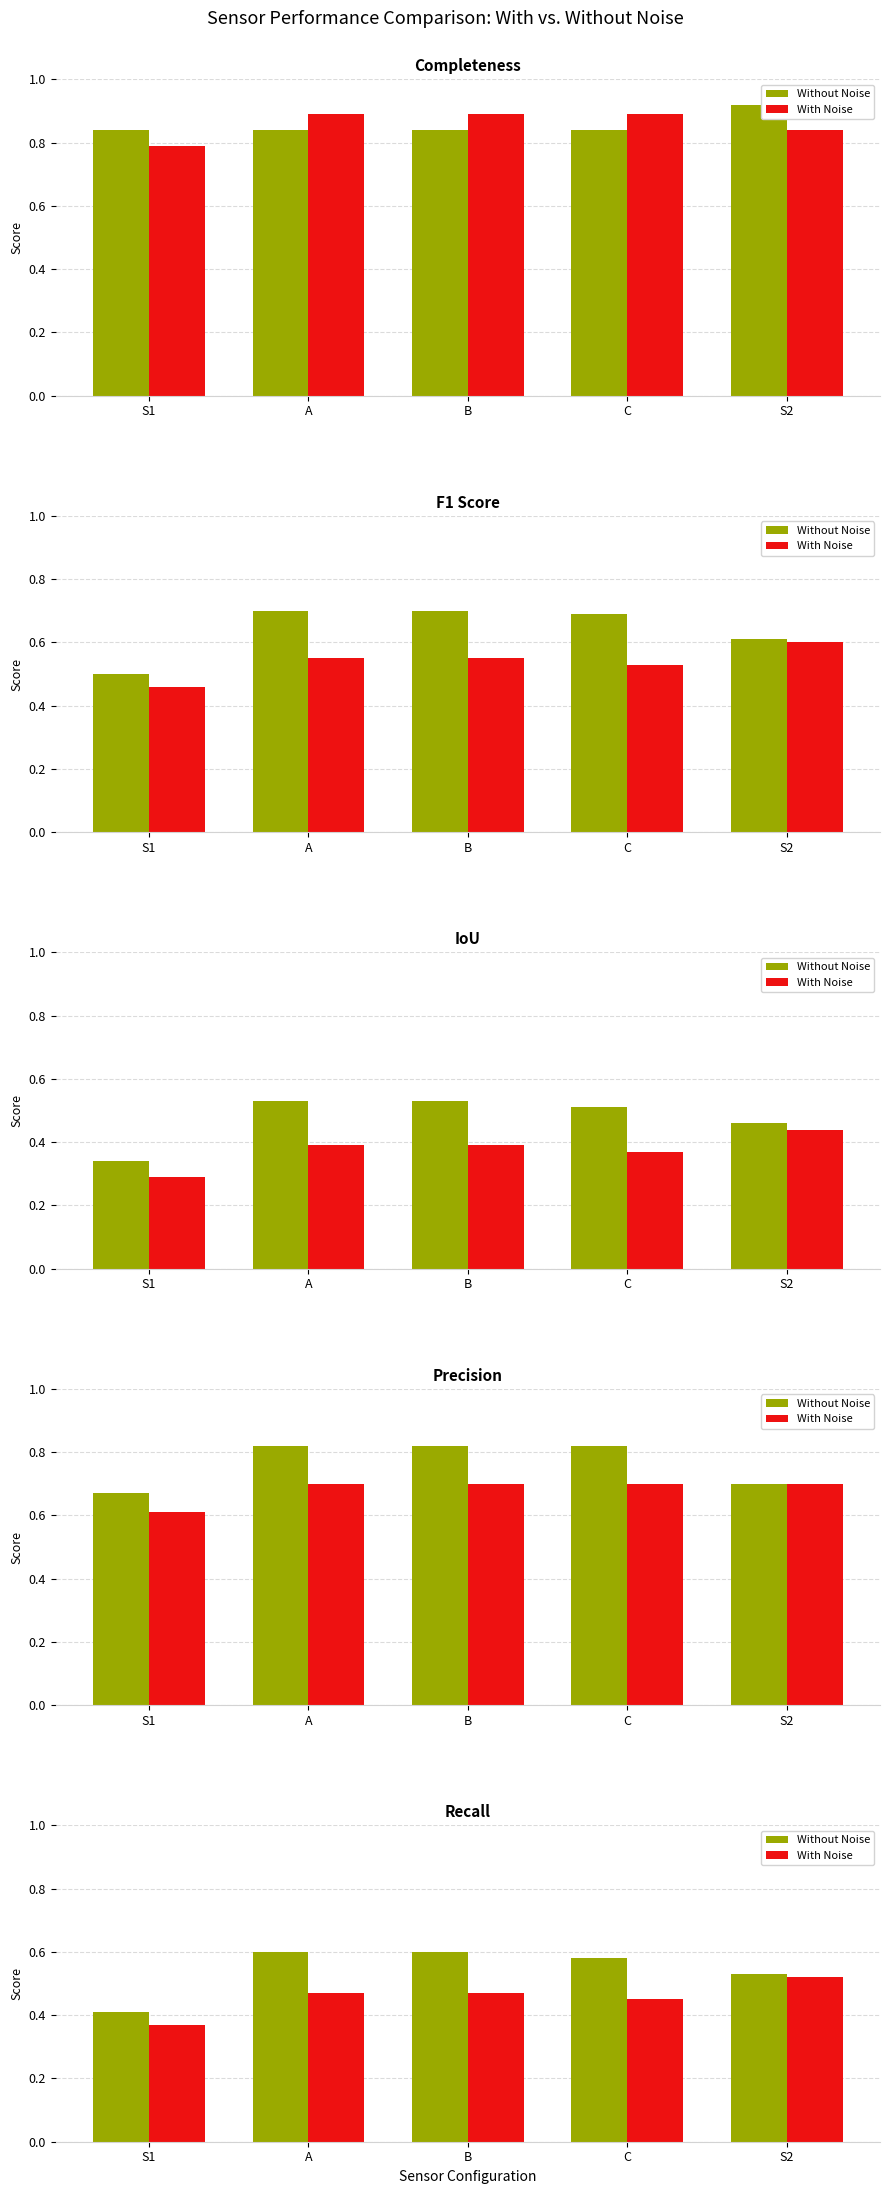

What is the total value across all series at B?

1.1